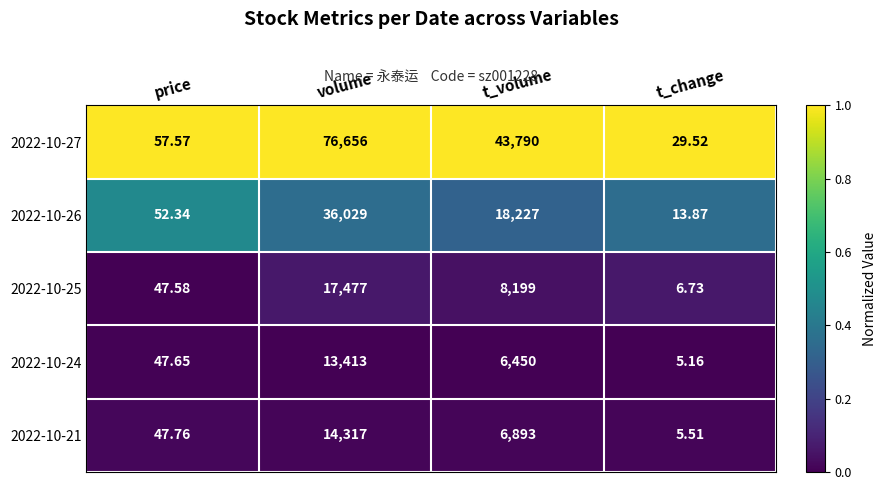

Is the value of 2022-10-21 at volume greater than the value of 2022-10-26 at price?

Yes